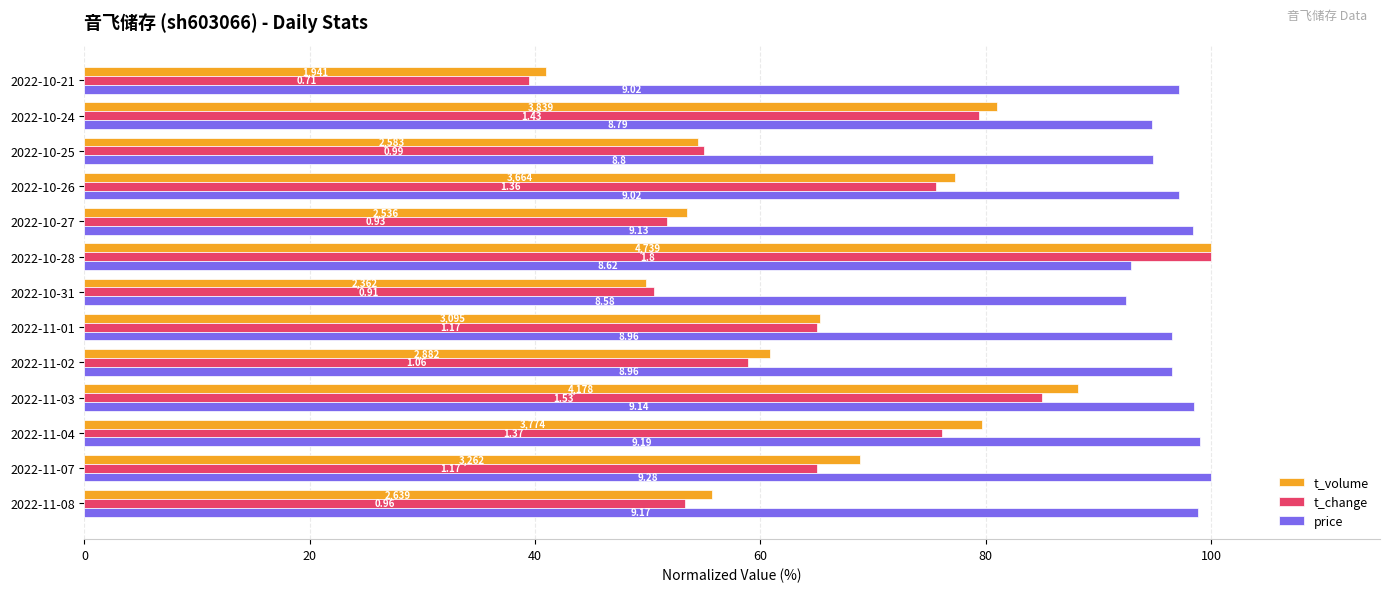

What are all the series names shown in the legend?

t_volume, t_change, price